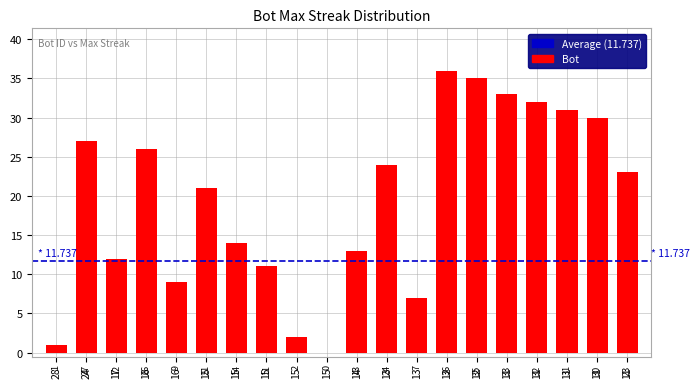

What is the sum of all values?

387